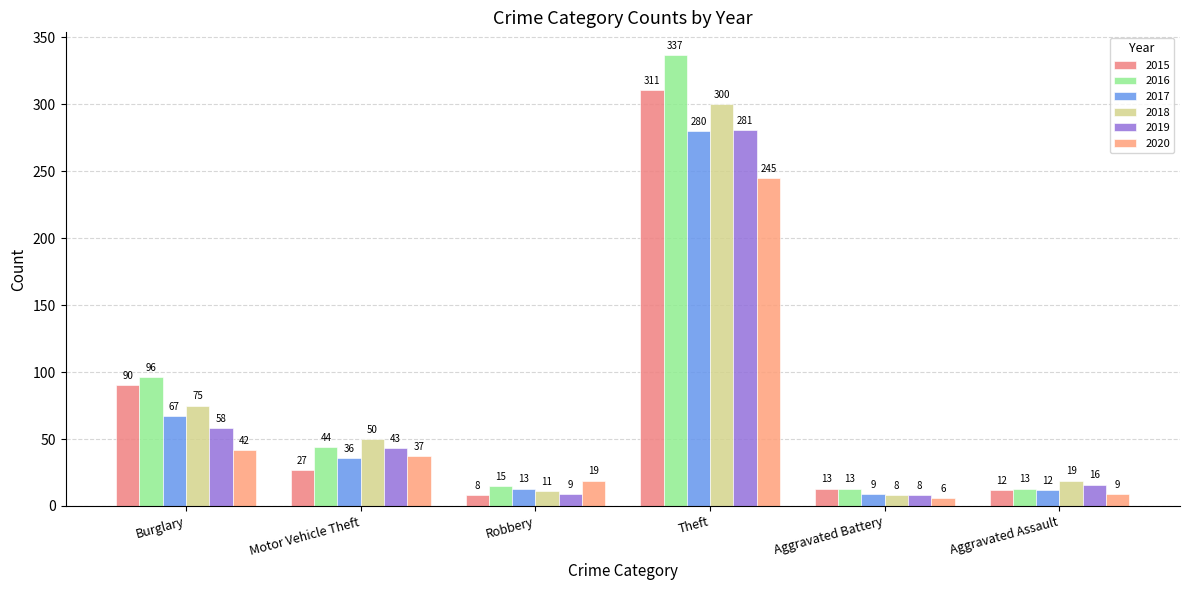

Which category has the lowest value in the 2018 series?

Aggravated Battery